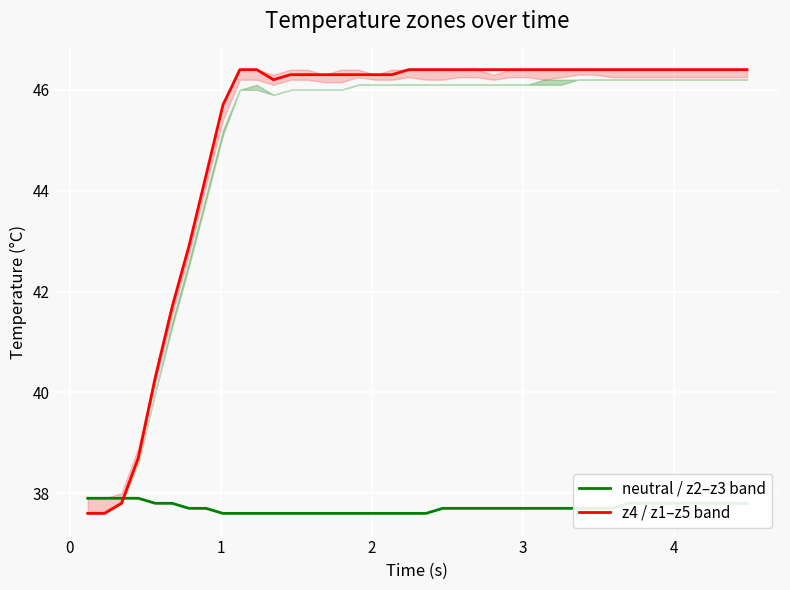

True or false: z4 / z1–z5 band has more than 1 interior local peaks.

False